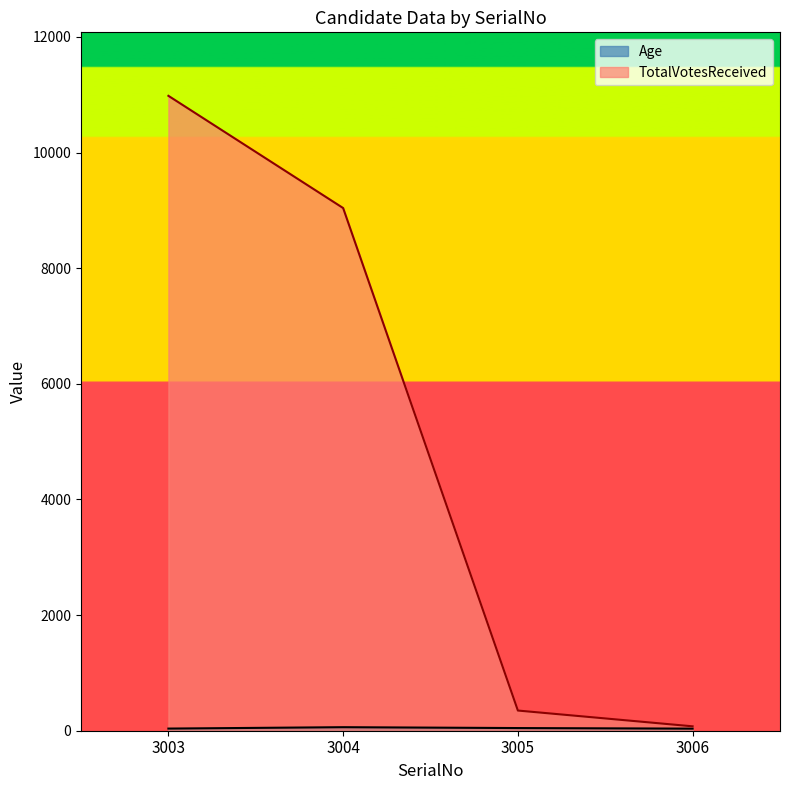

True or false: TotalVotesReceived has a value of 9040 at 3004.

True